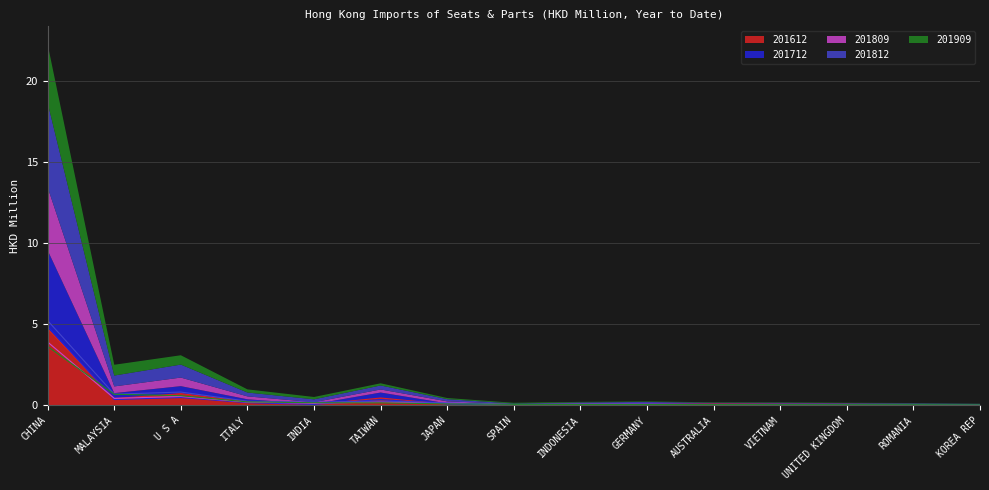

How many data points does each series have?

15